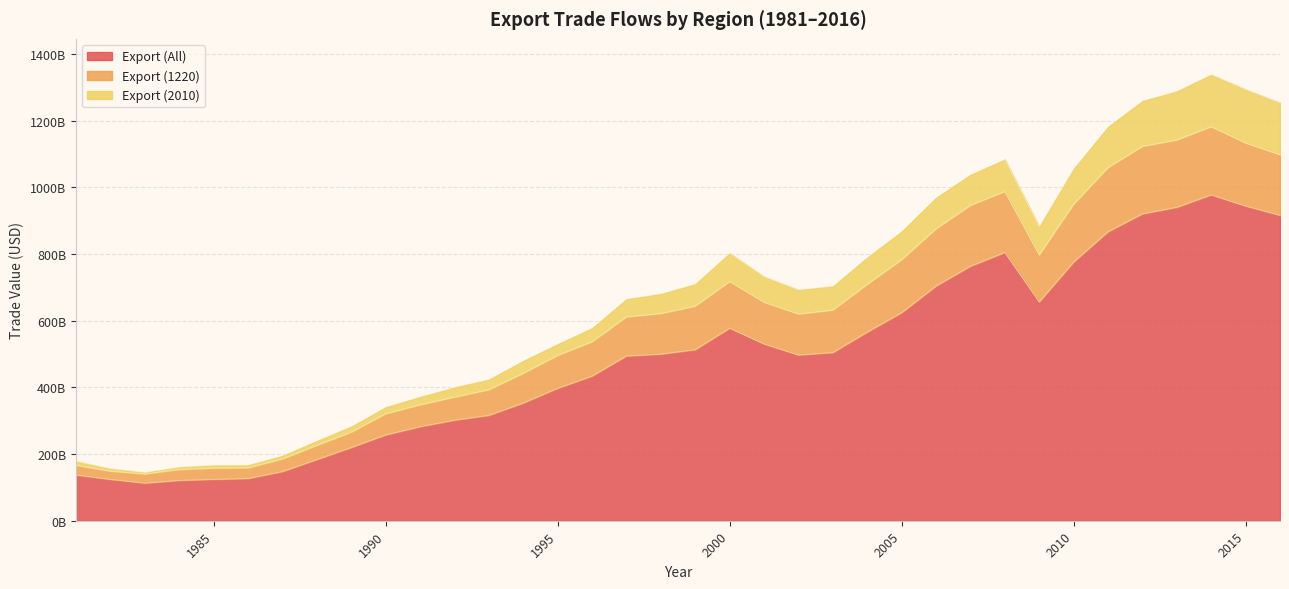

What is the difference between the maximum and second lowest values in the Export (2010) series?

1181646712794